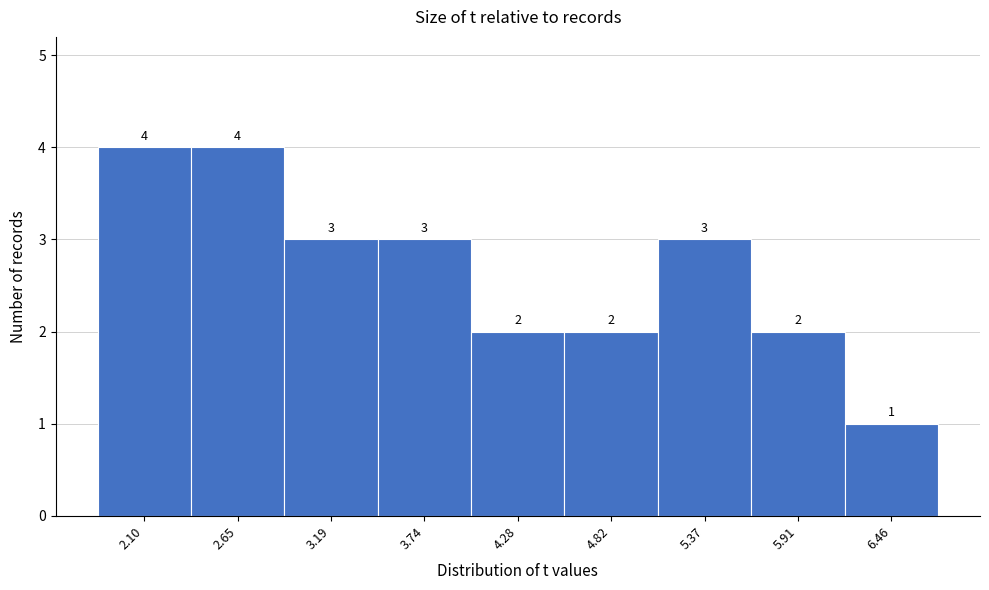

Reading left to right, transcribe all the data shown in this chart.

4	4	3	3	2	2	3	2	1